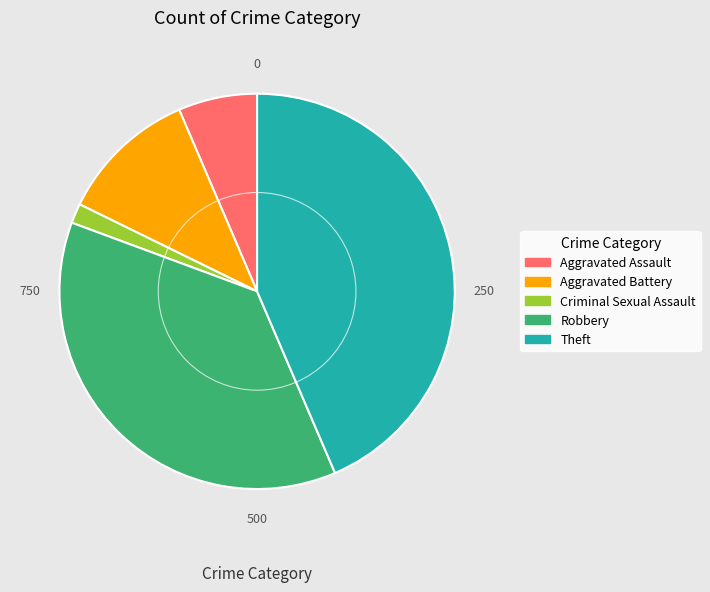

Approximately how many times larger is the value at Aggravated Battery compared to Criminal Sexual Assault?

7.0